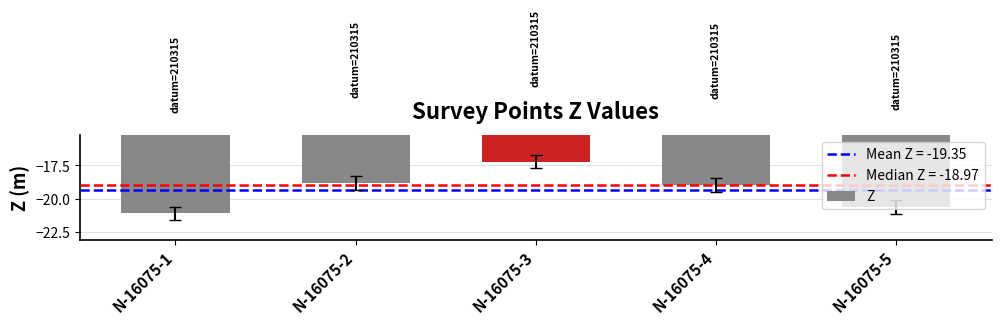

What is the sum of the values at N-16075-3 and N-16075-2?

-36.0